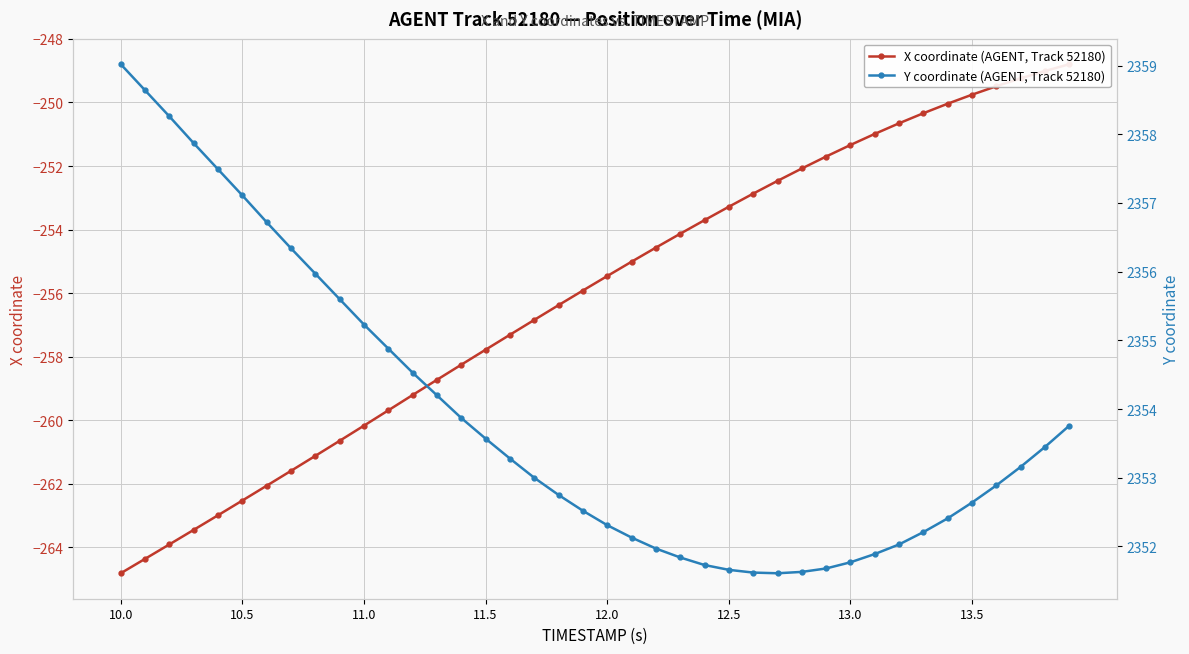

True or false: Y coordinate (AGENT, Track 52180) has a value of 1144.7 at 28.

False